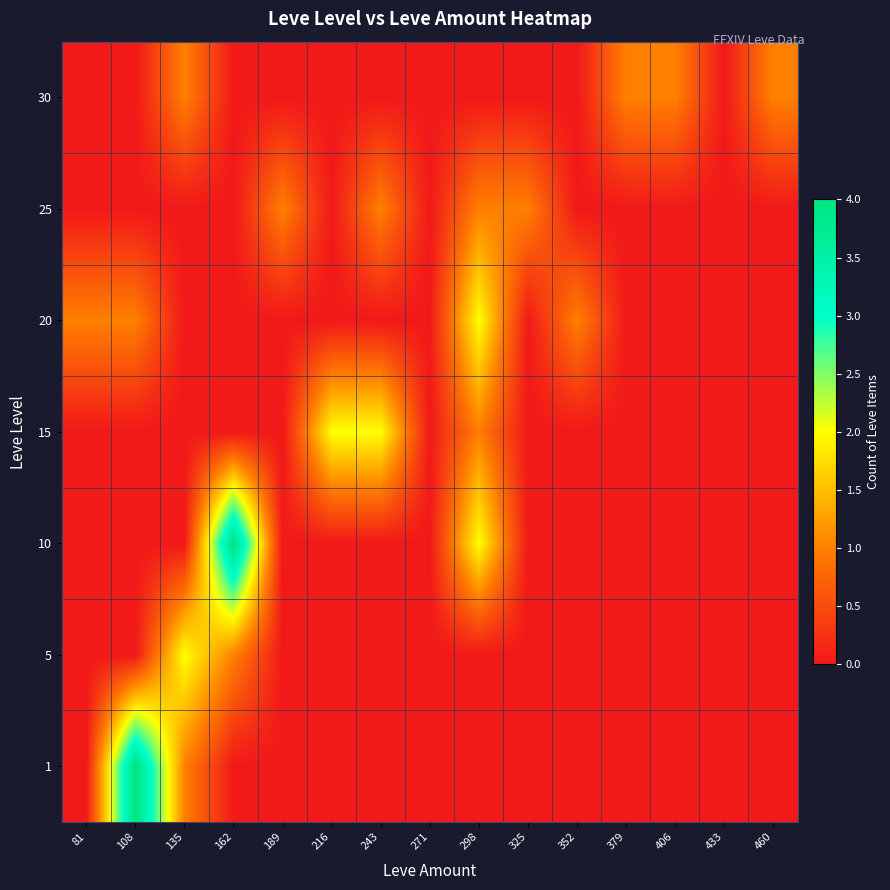

What is the total value across all series at 352?

1